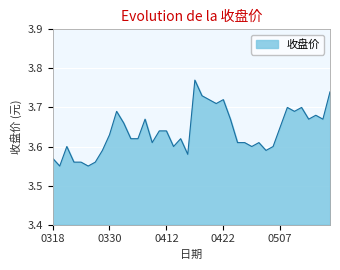

Where is the first local minimum?

20210319